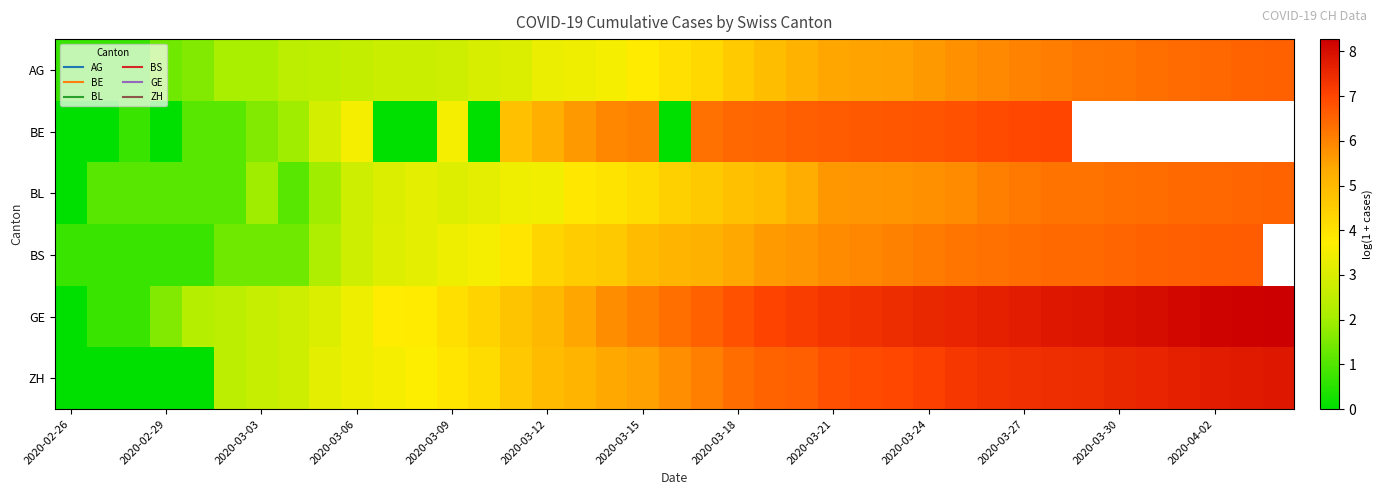

How many data points in ZH are less than 5?

16